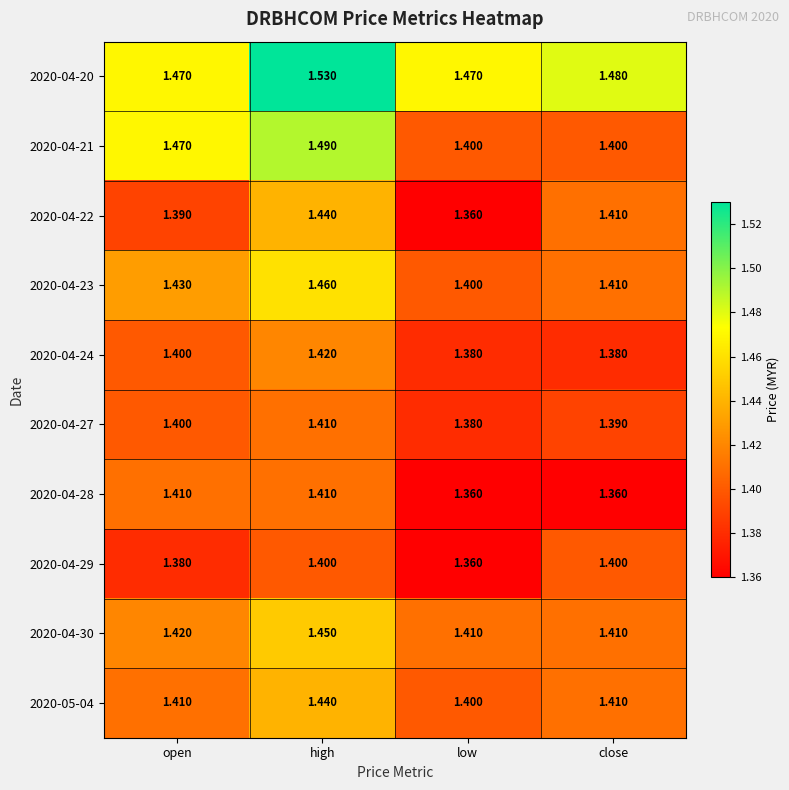

At which category is the sum across all series the highest?

high